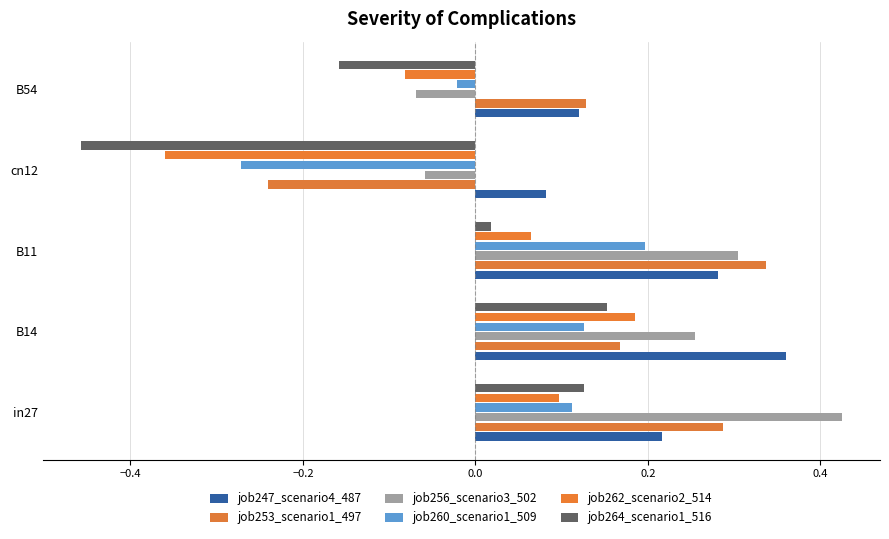

How many data points does each series have?

5